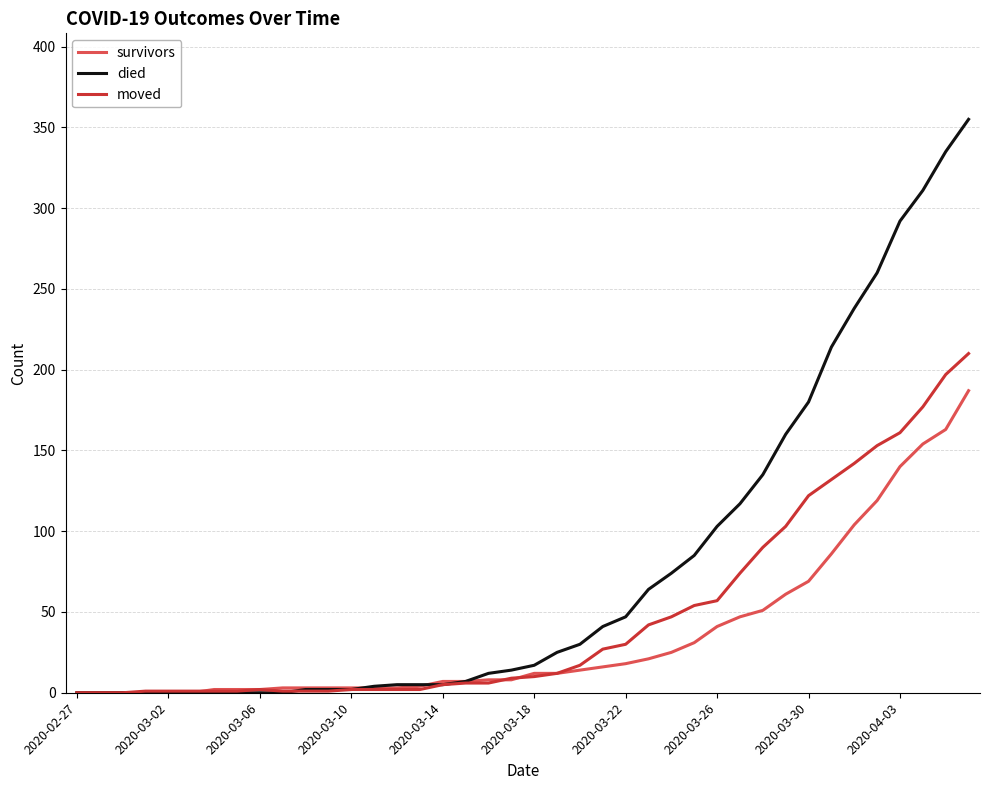

List the series in order of their peak value, highest first.

died, moved, survivors